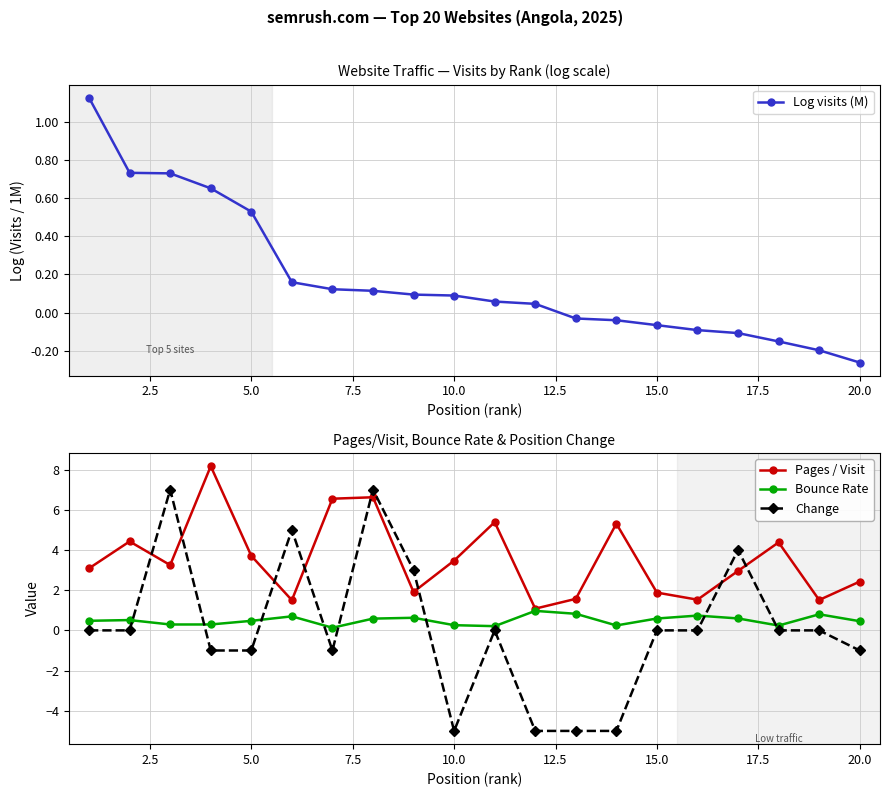

The Bounce Rate series shows 0.5 at 20.0. True or false?

True